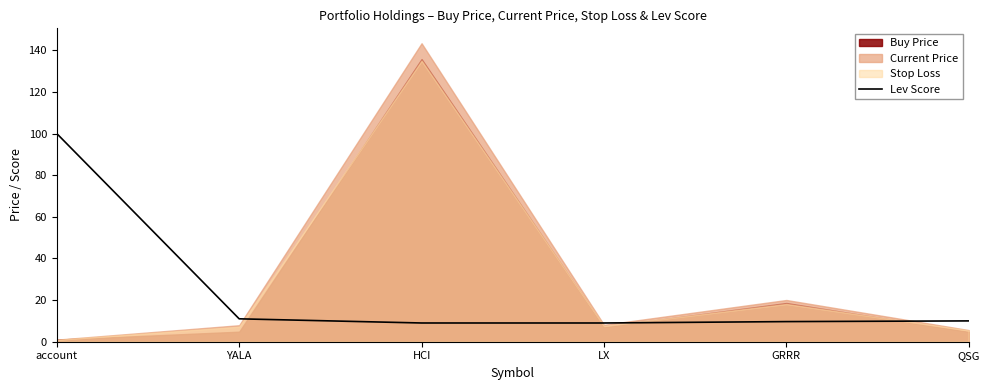

How many values are below 10?

3